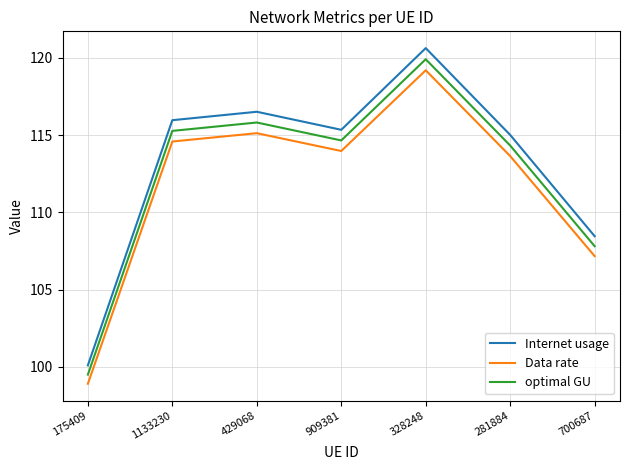

Which category has the lowest value across all series?

175409